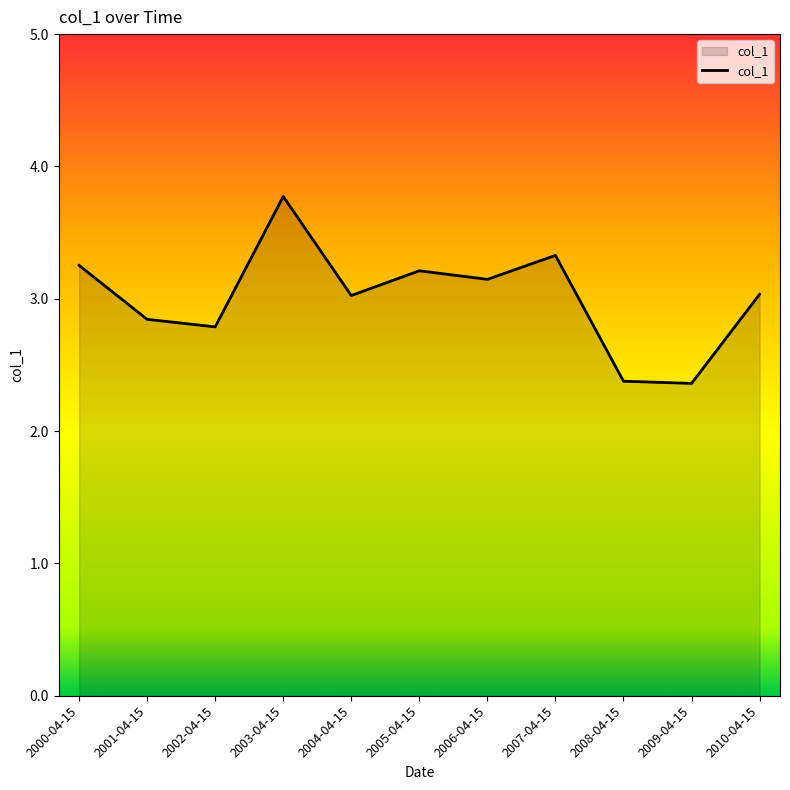

Approximately how many times larger is the value at 2000-04-15 compared to 2004-04-15?

1.1